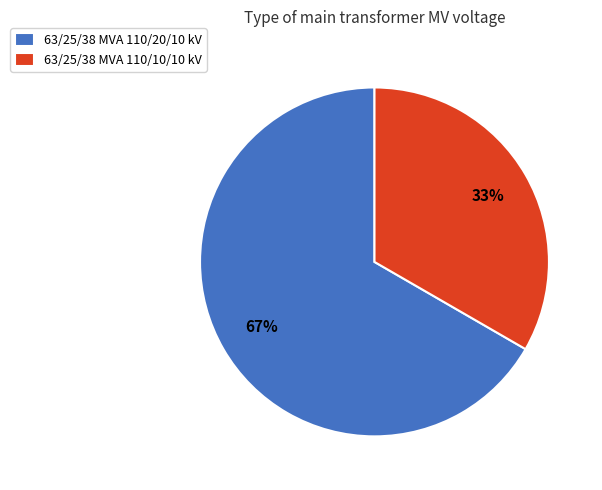

Is it true that 63/25/38 MVA 110/20/10 kV is 67% of the pie?

True